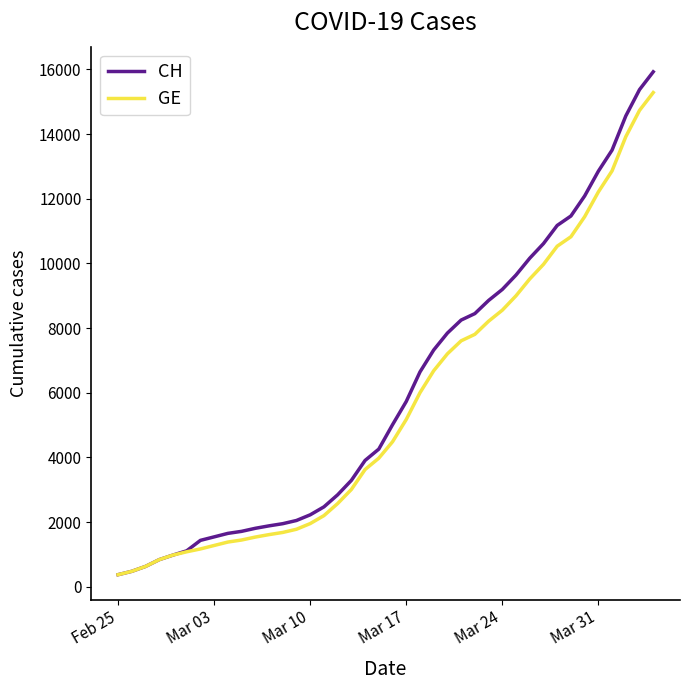

Count the number of categories in the chart.

40